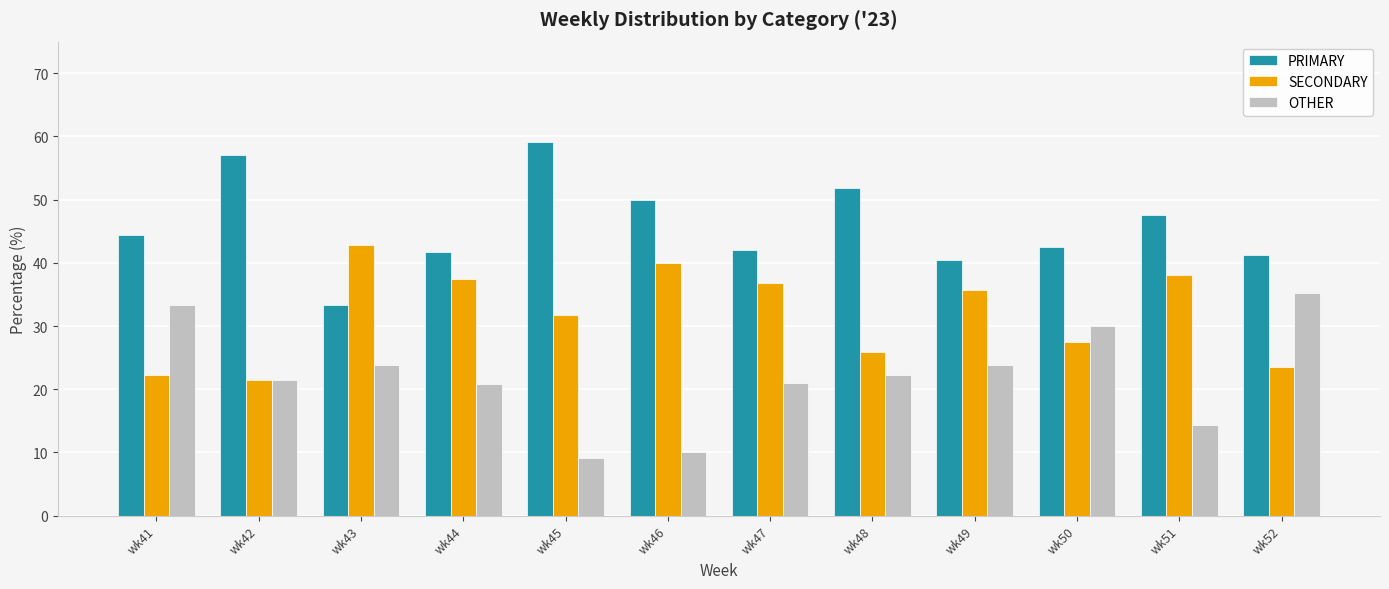

True or false: PRIMARY has a value of 41.2 at wk52.

True